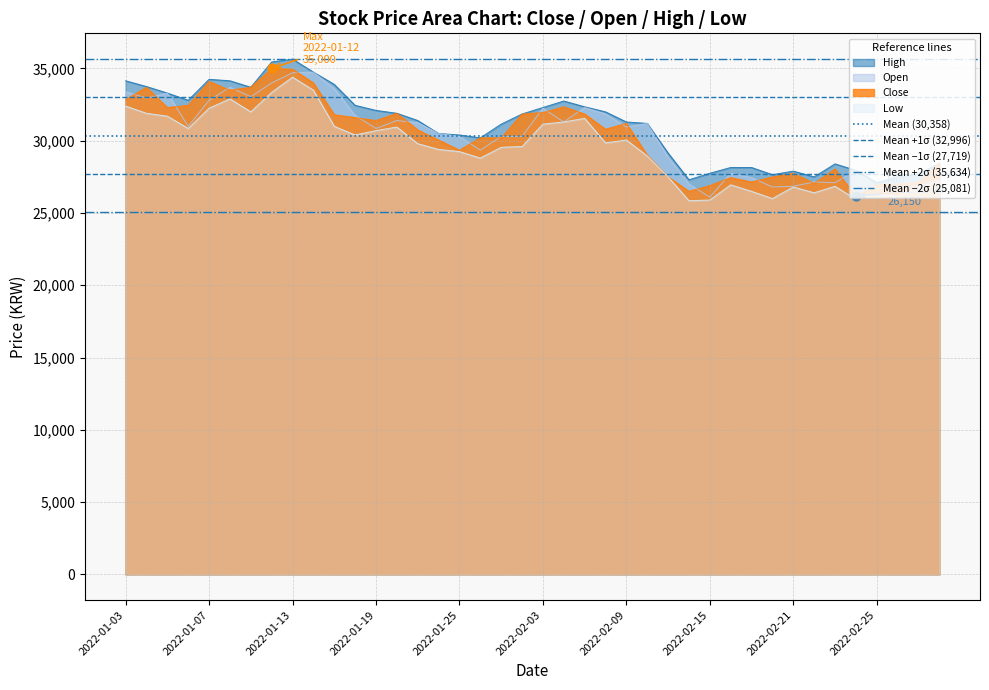

True or false: High and Low cross at least once.

False